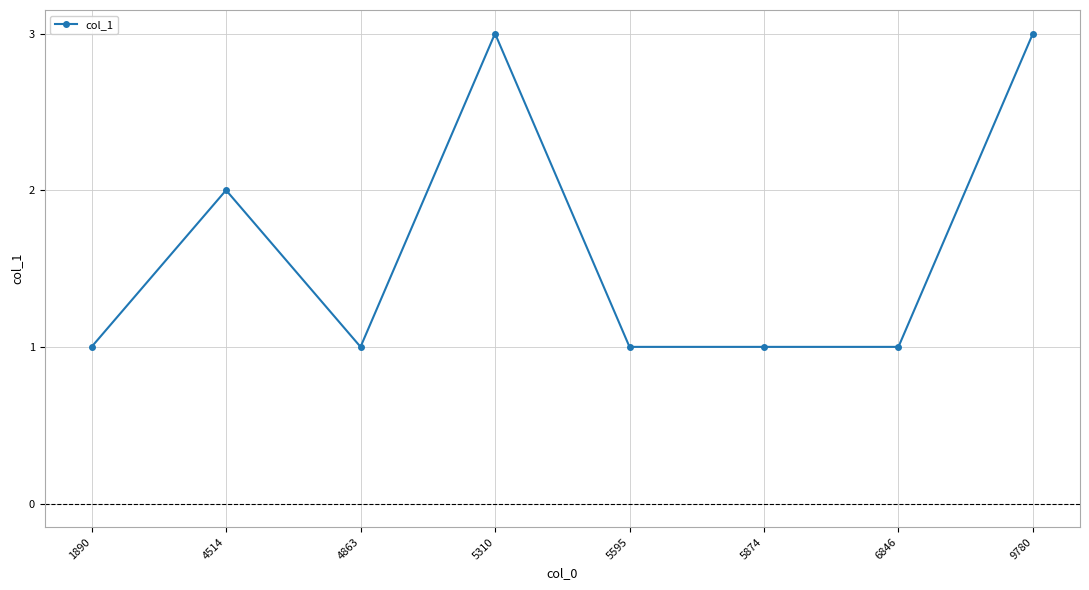

Where is the first local maximum?

4514